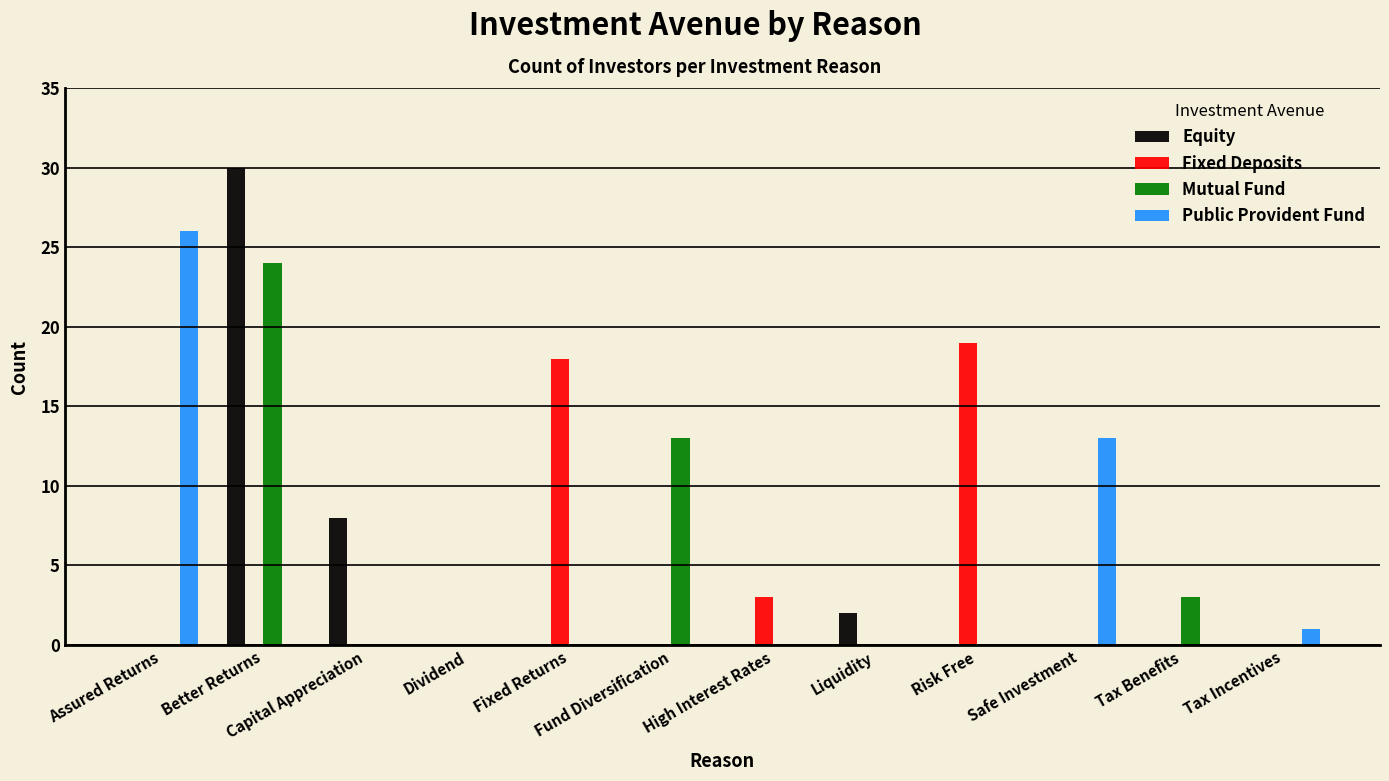

What are all the series names shown in the legend?

Equity, Fixed Deposits, Mutual Fund, Public Provident Fund